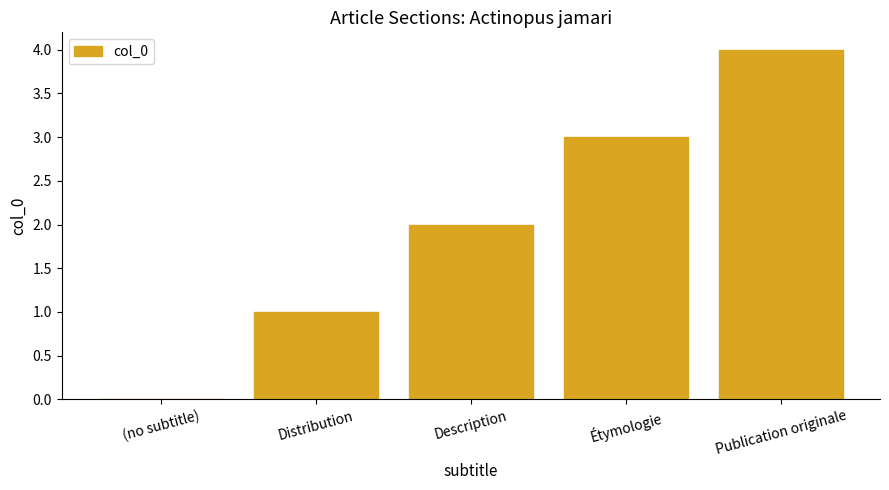

Between Description and Publication originale, which is larger?

Publication originale